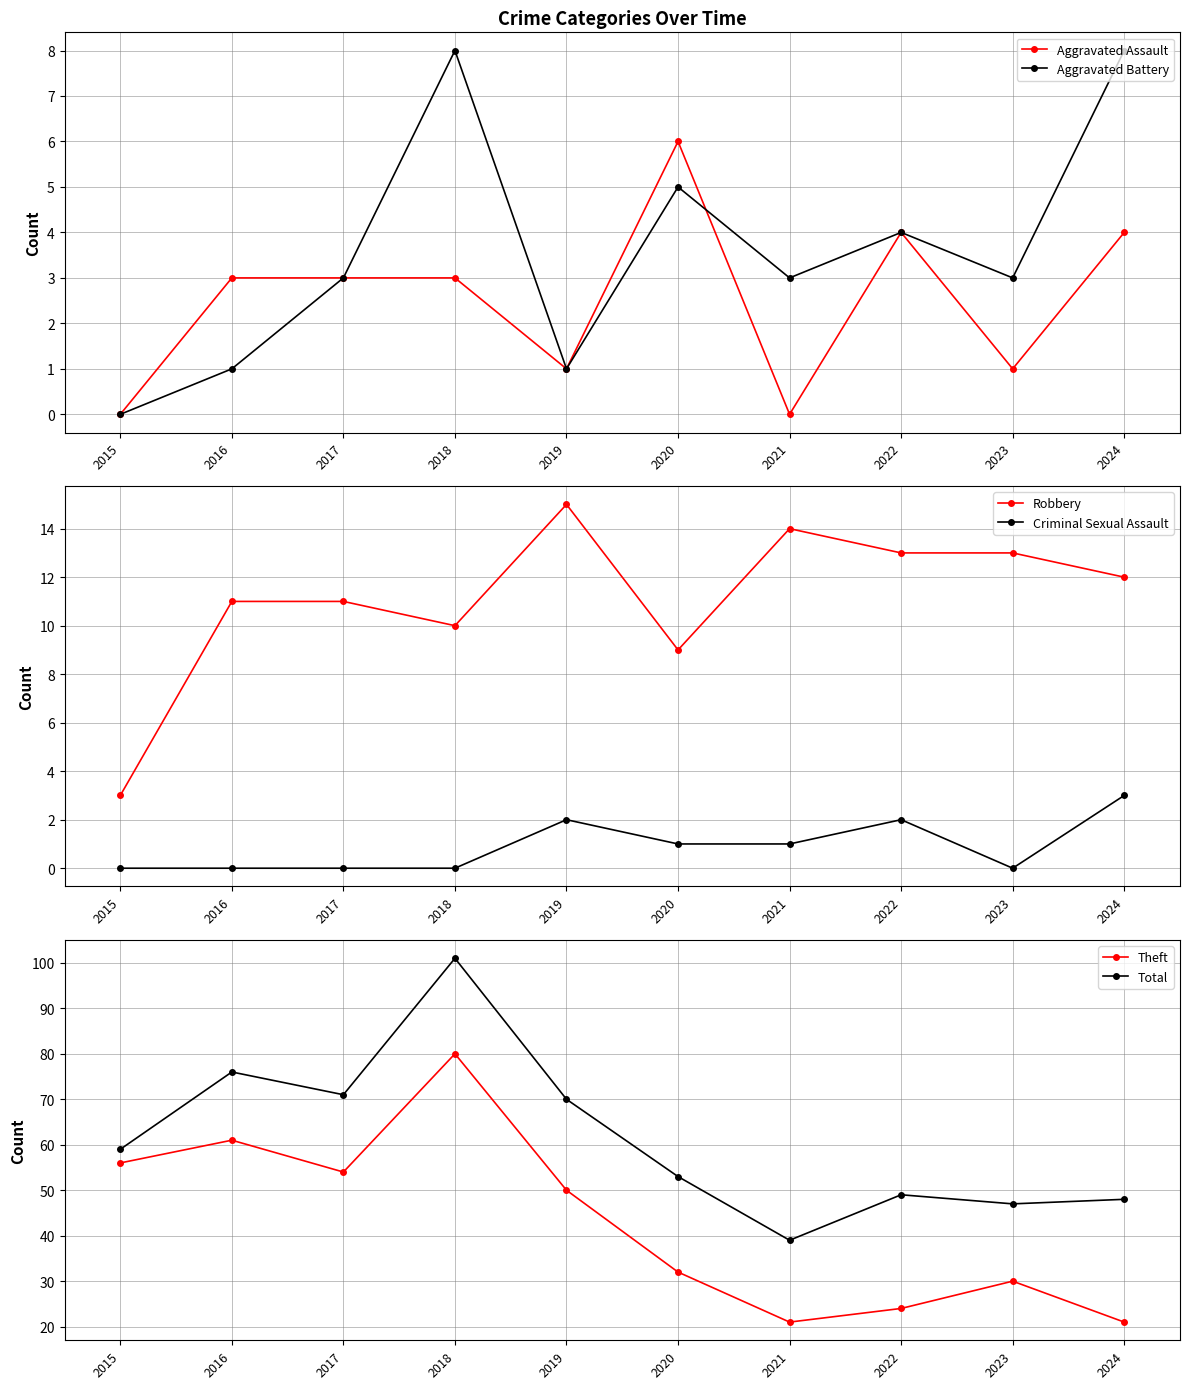

Which series changed the most between 2016 and 2024?

Theft